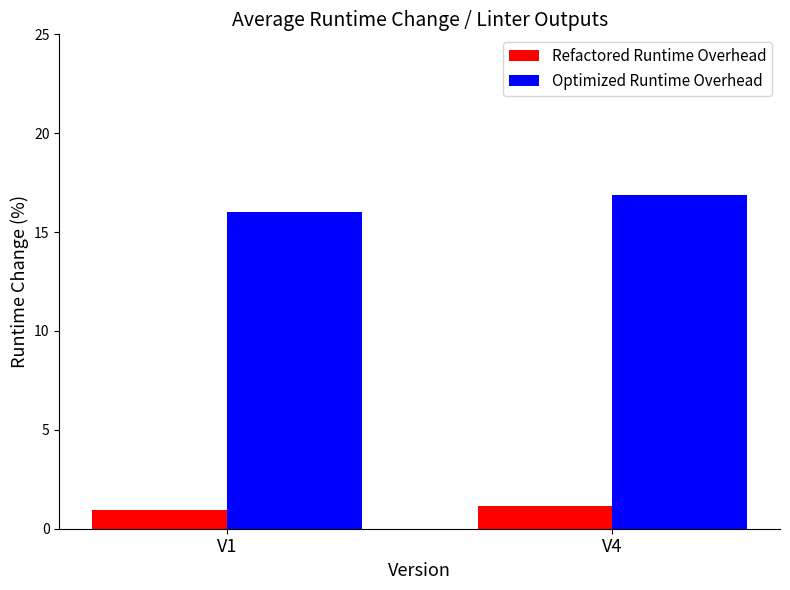

What is the sum of the Optimized Runtime Overhead values at V1 and V4?

32.9